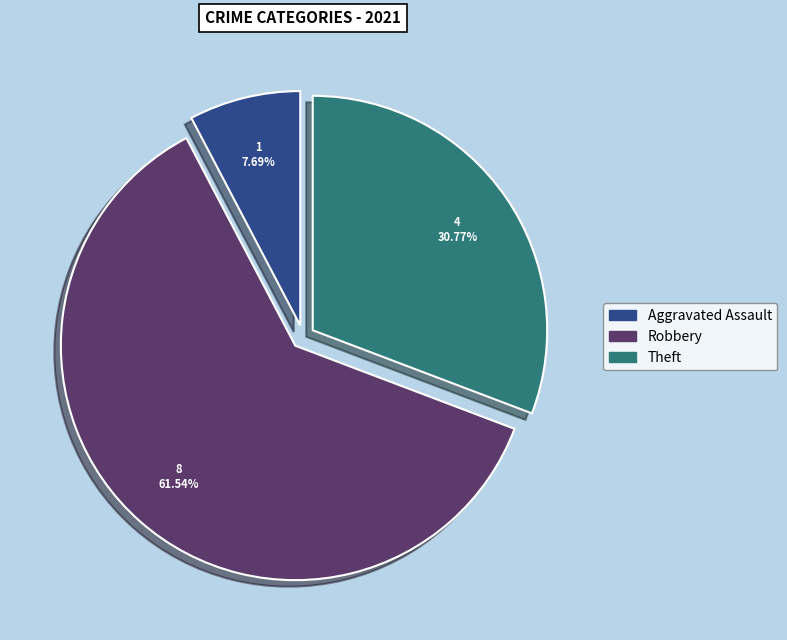

Does any single category account for the majority?

Yes